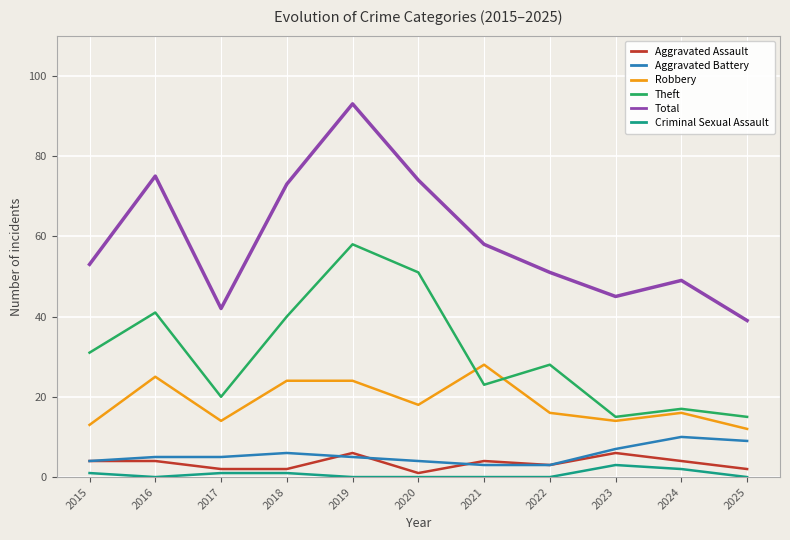

Which series has the largest total across all categories?

Total